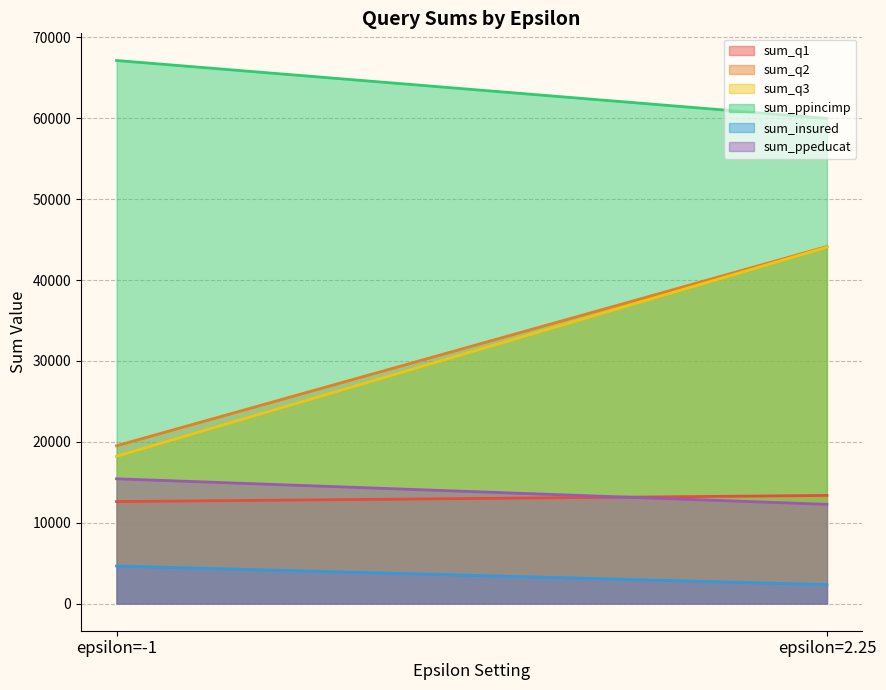

Is it true that sum_q1 equals 7855 at epsilon=-1?

False